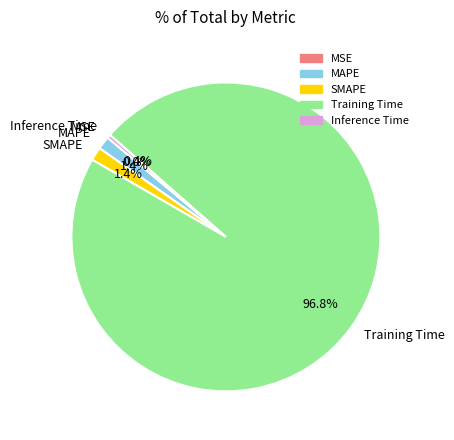

Combined, do Inference Time and MAPE account for over 50%?

No